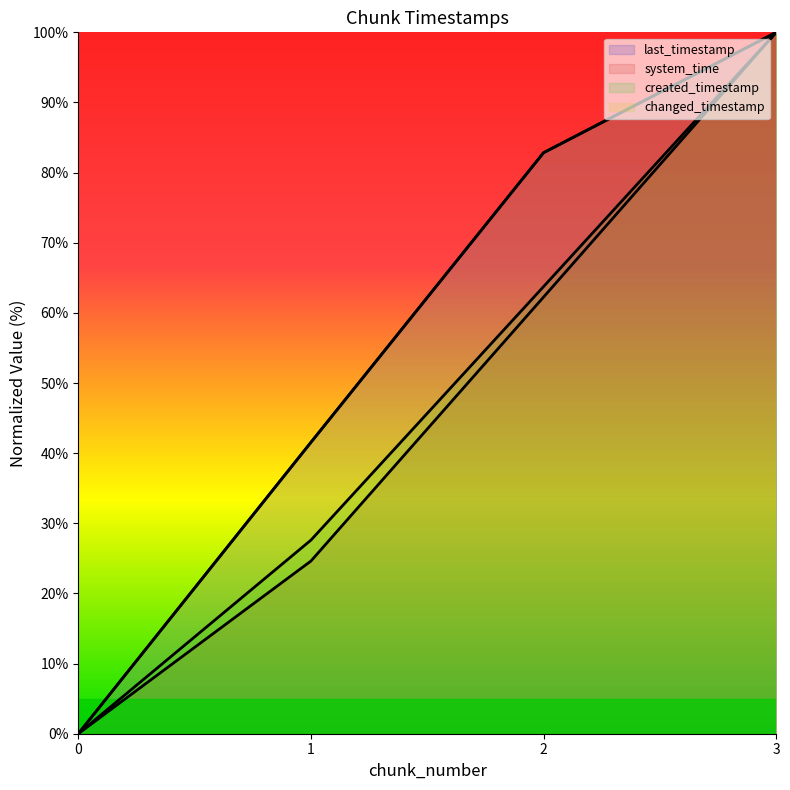

Rank the categories by created_timestamp value from highest to lowest.

3, 2, 1, 0